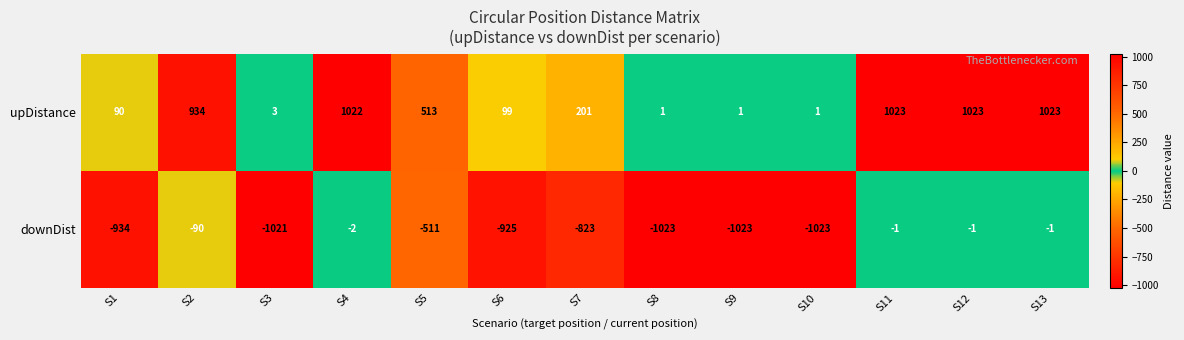

What is the sum of all upDistance values?

5934